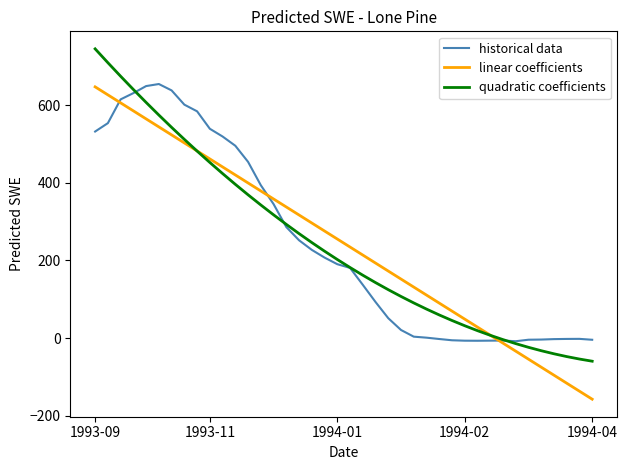

How many values in the historical data series exceed 190?

20